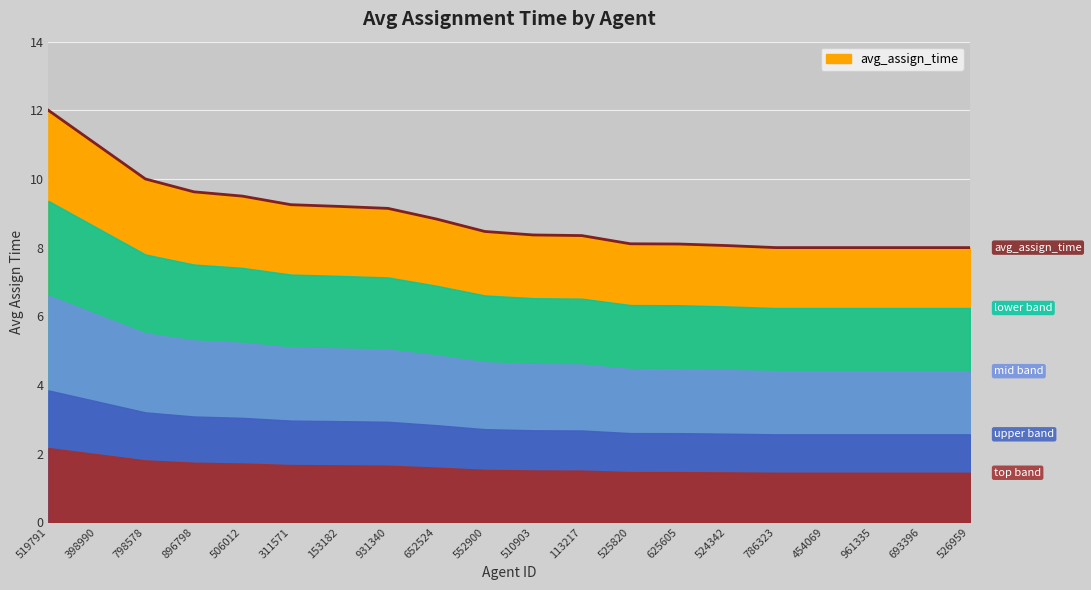

What is the maximum value shown in the chart?

12.0